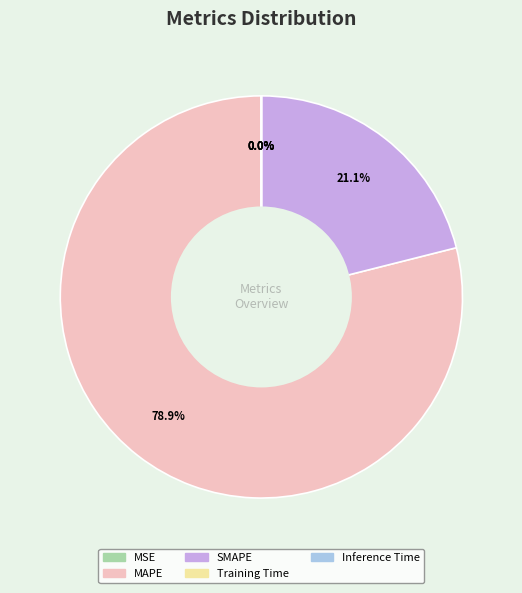

The Inference Time slice represents 1% of the pie. True or false?

False